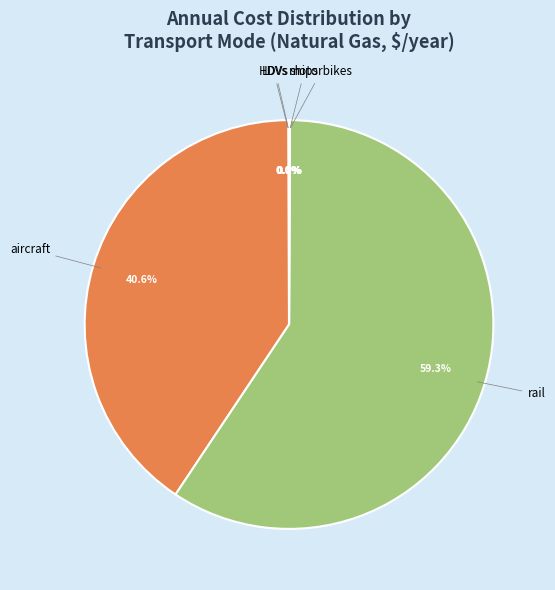

To the nearest percent, what is the average slice percentage?

17%